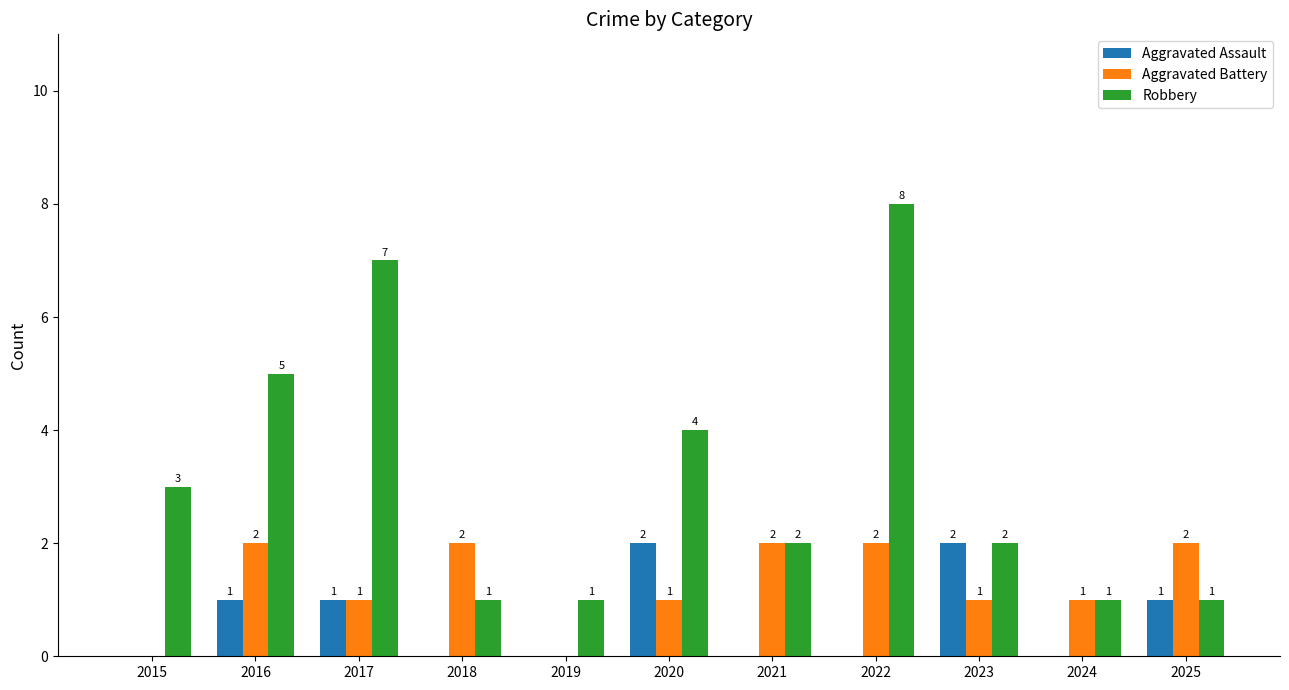

At which label does Aggravated Battery first exceed 1?

2016